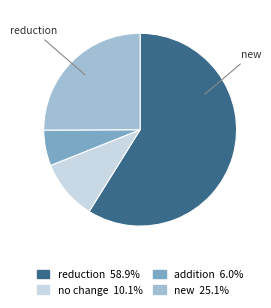

Is there a majority slice in this chart?

Yes